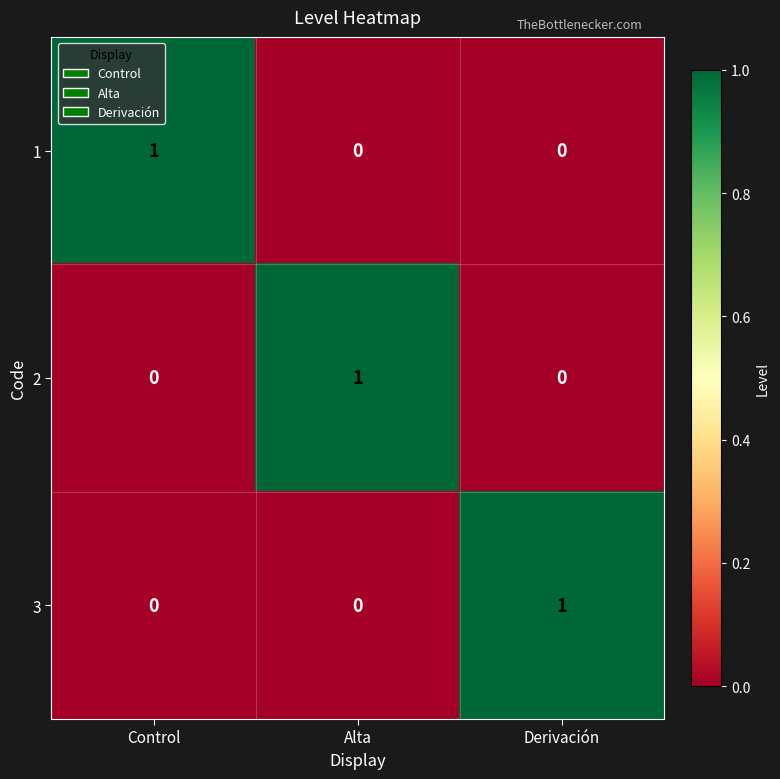

What is the total value across all series at Control?

1